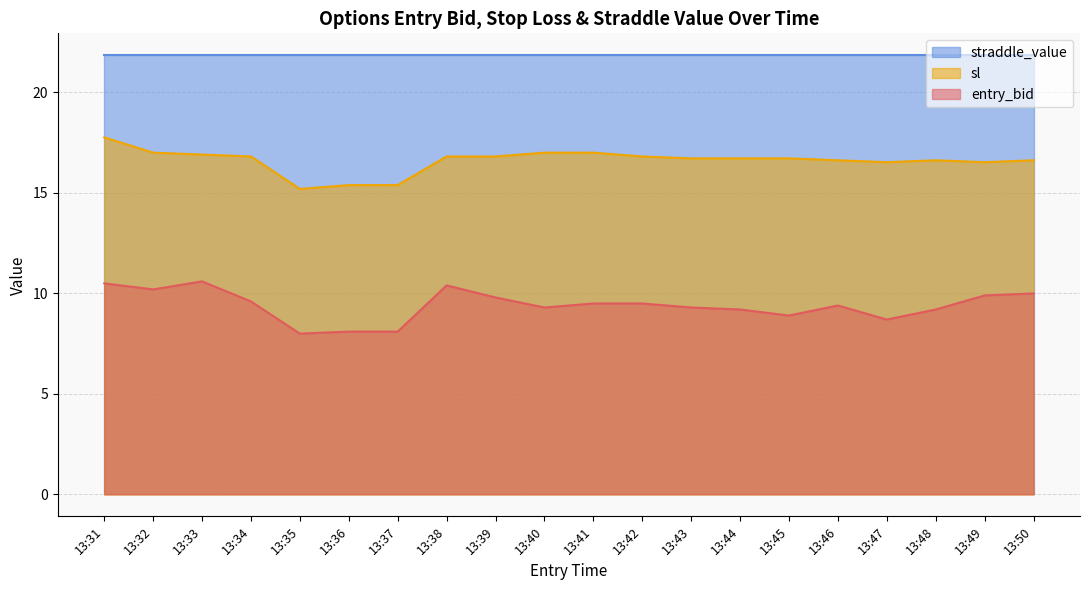

Rank the categories by sl value from highest to lowest.

13:31, 13:32, 13:40, 13:41, 13:33, 13:34, 13:38, 13:39, 13:42, 13:43, 13:44, 13:45, 13:46, 13:48, 13:50, 13:47, 13:49, 13:36, 13:37, 13:35